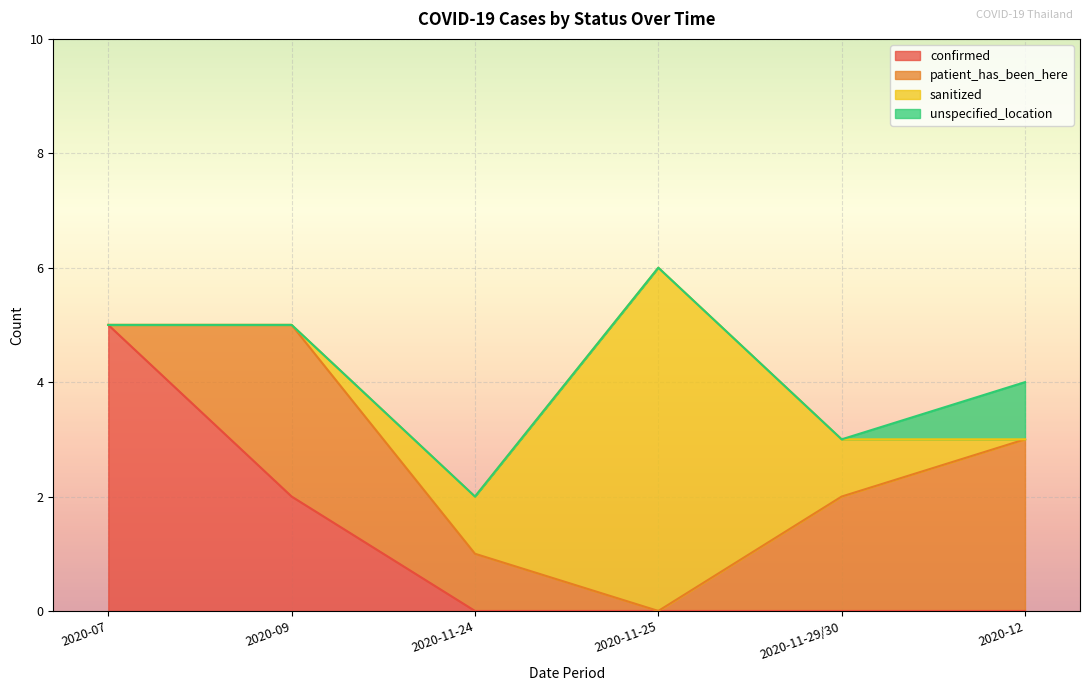

What is the label of the 1st point from the left?

2020-07